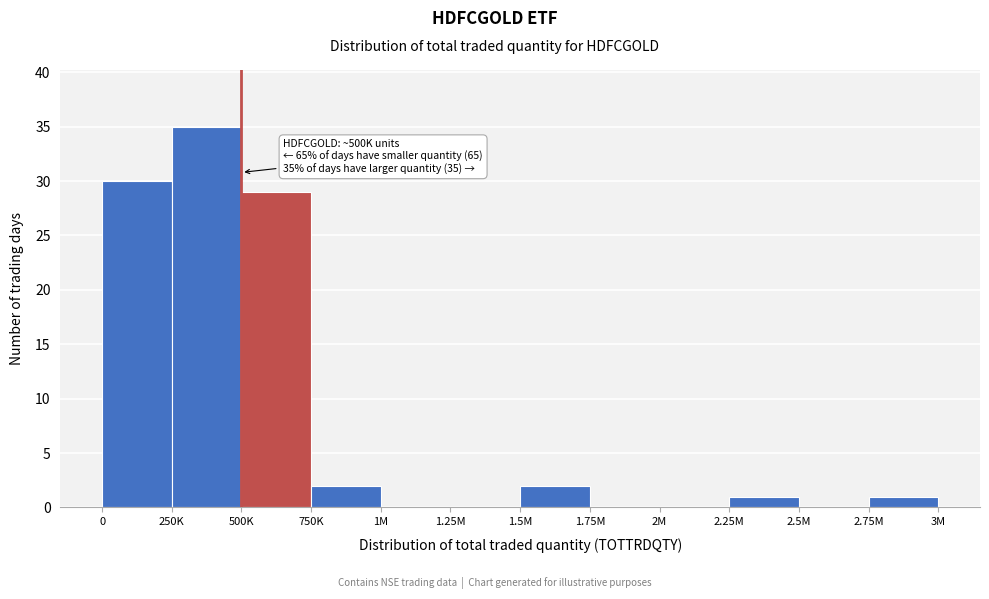

Reading left to right, transcribe all the data shown in this chart.

0=30	250K=35	500K=29	750K=2	1M=0	1.25M=0	1.5M=2	1.75M=0	2M=0	2.25M=1	2.5M=0	2.75M=1